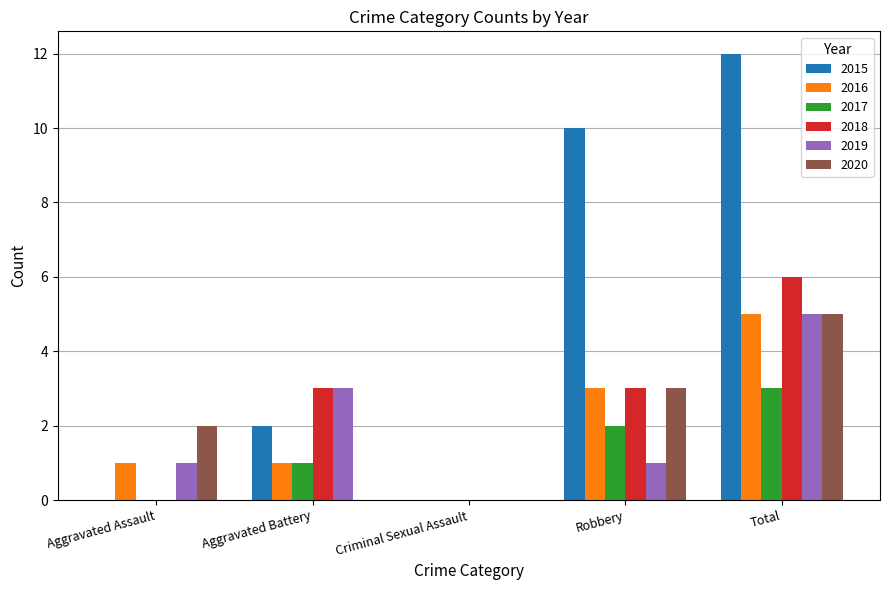

True or false: 2017 has a value of 0 at Aggravated Assault.

True